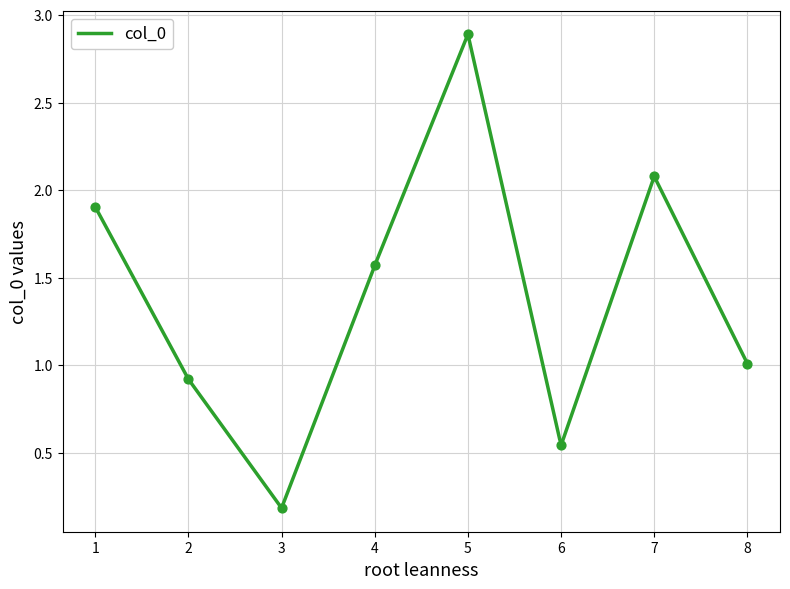

Which has a higher value, 3 or 1?

1